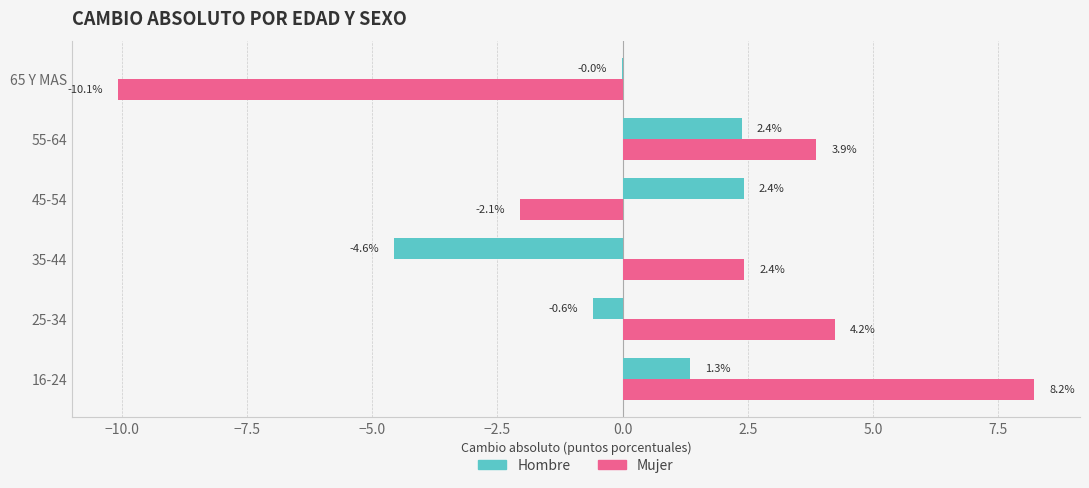

What is the maximum value shown in the chart?

8.2